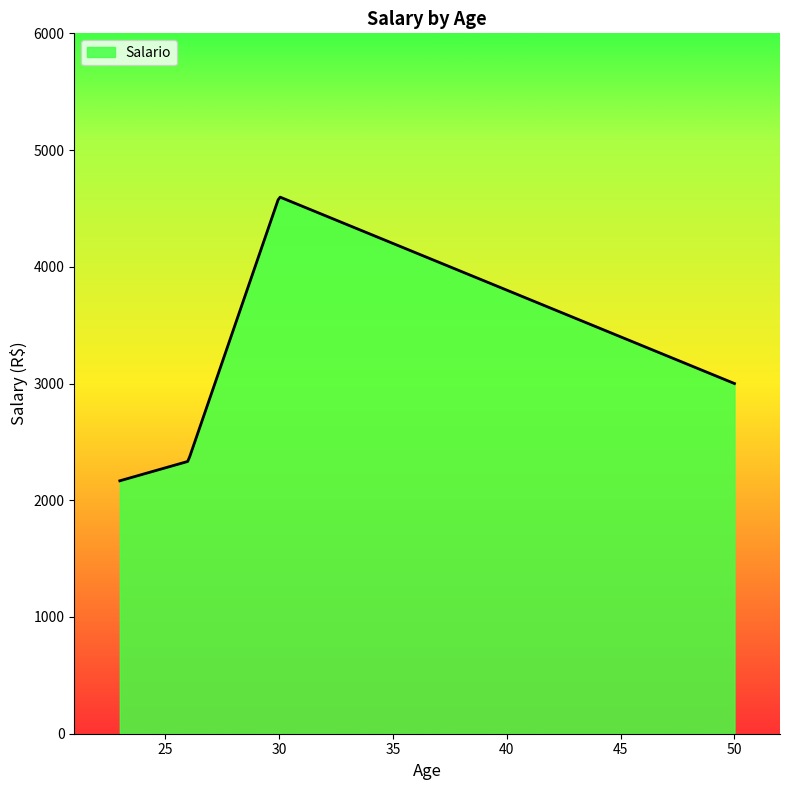

What is the smallest value displayed?

2166.7